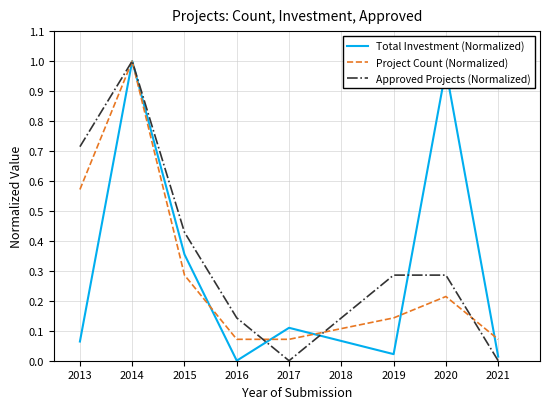

At which category is the sum across all series the highest?

2014